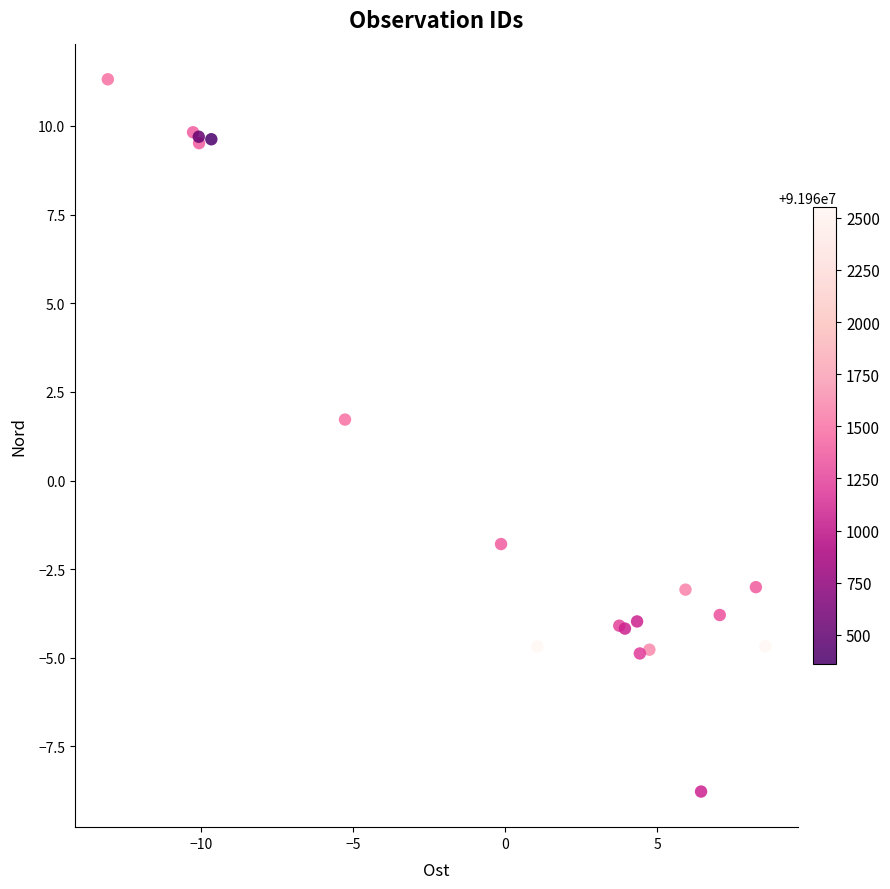

What Y value in the scatter plot is closest to 1?

1.7